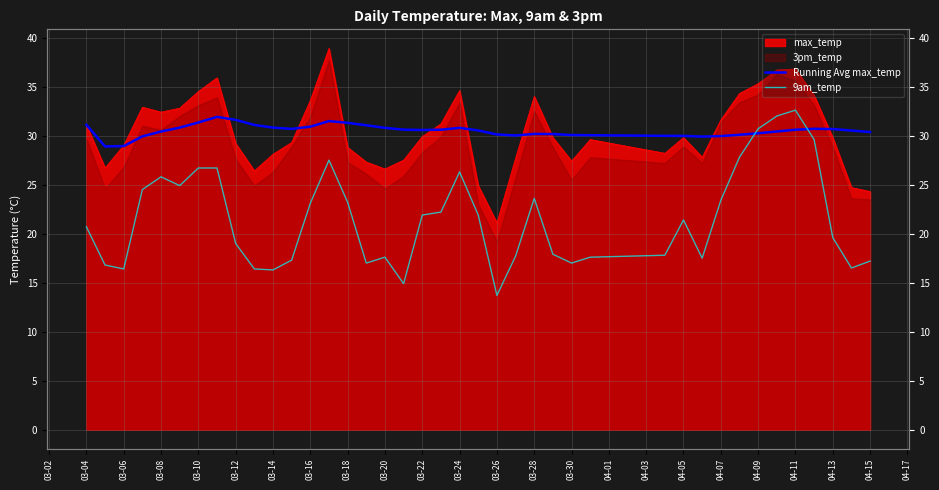

What is the sum of all Running Avg max_temp values?

1220.2